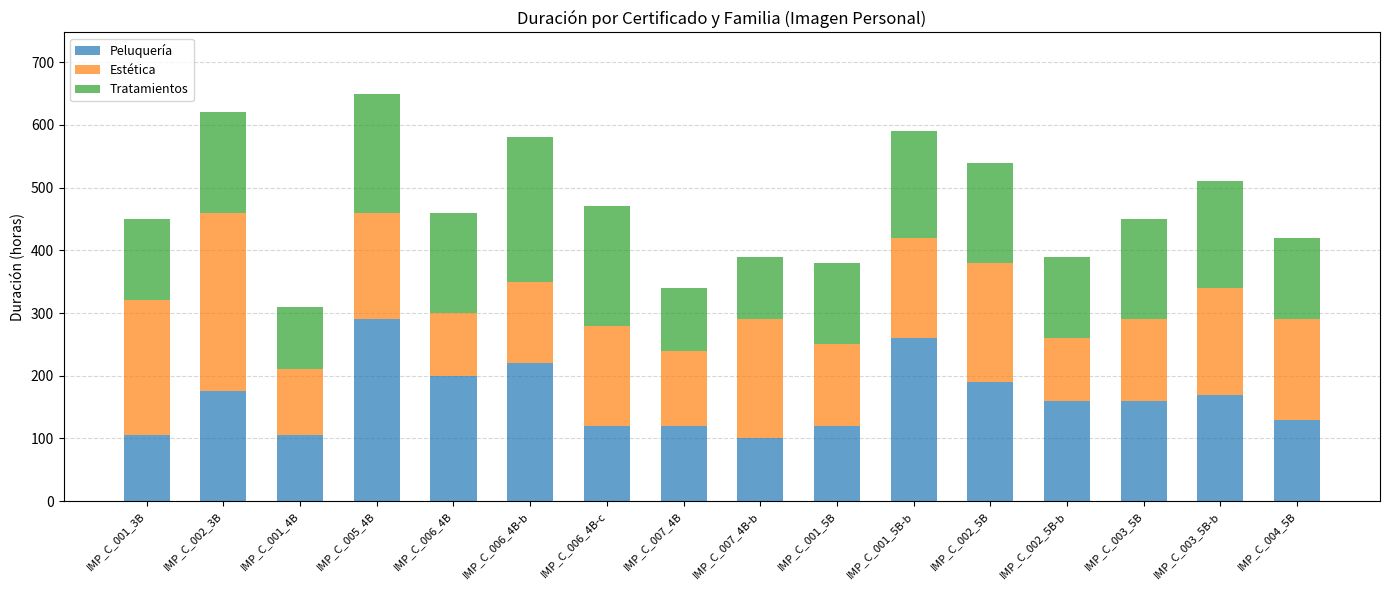

Does the chart contain stacked bars?

Yes